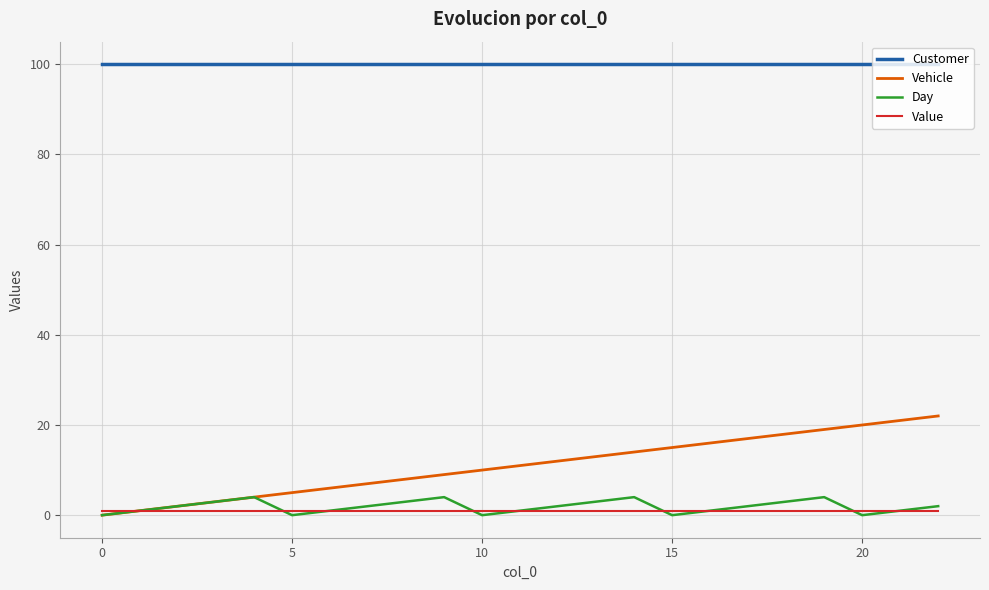

What is the greatest value displayed?

100